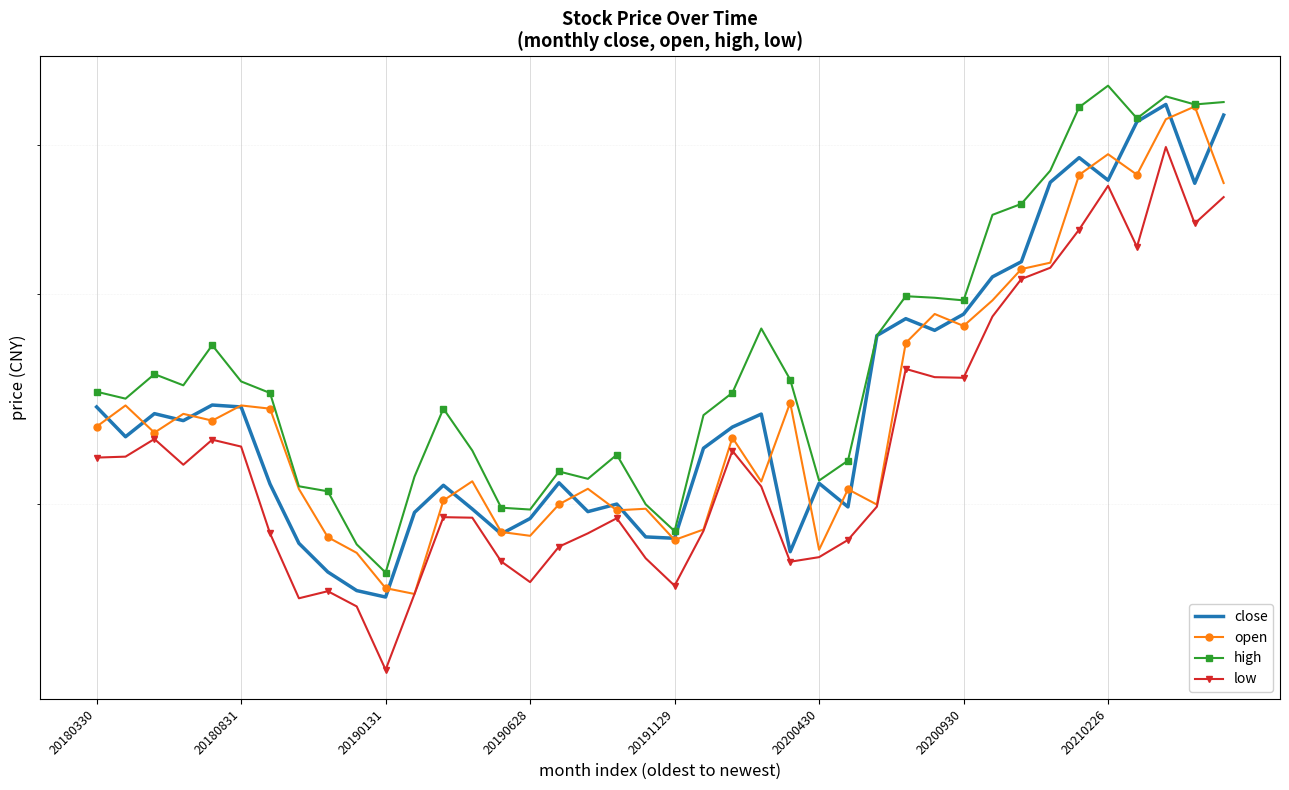

True or false: close and low intersect in this chart.

False